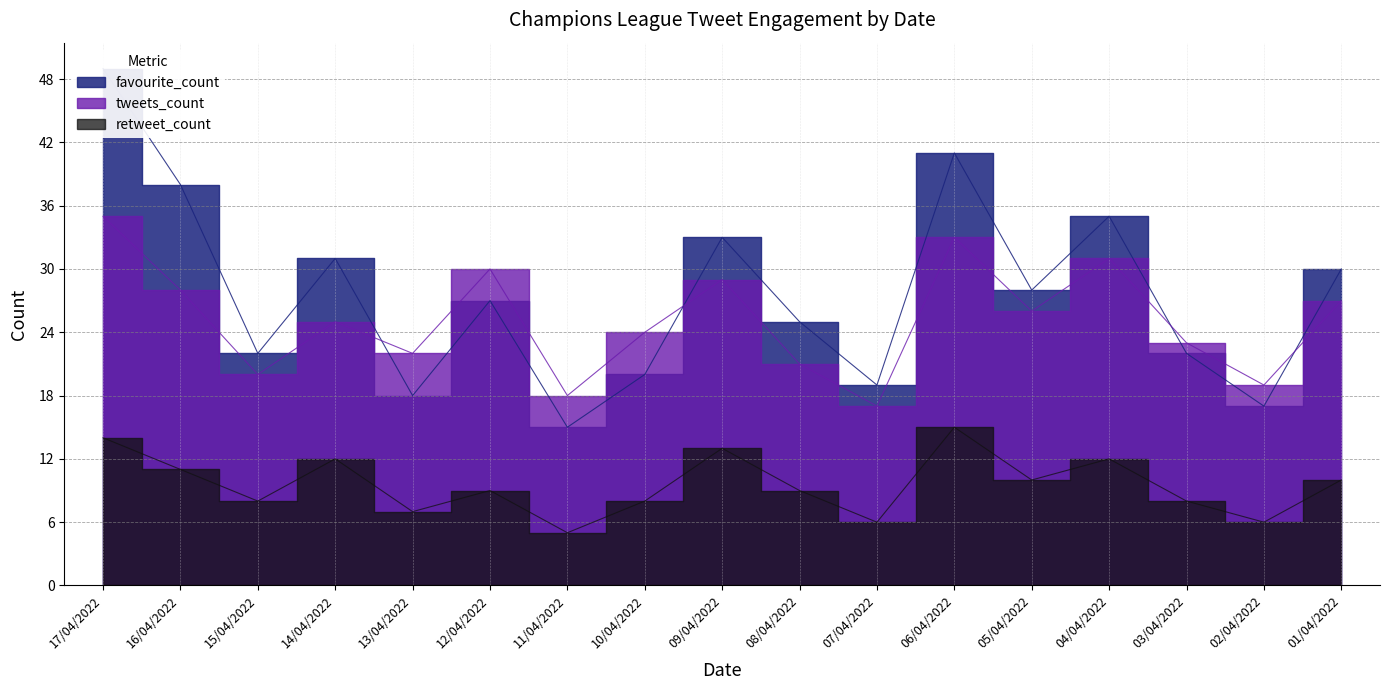

At which category is the sum across all series the highest?

17/04/2022